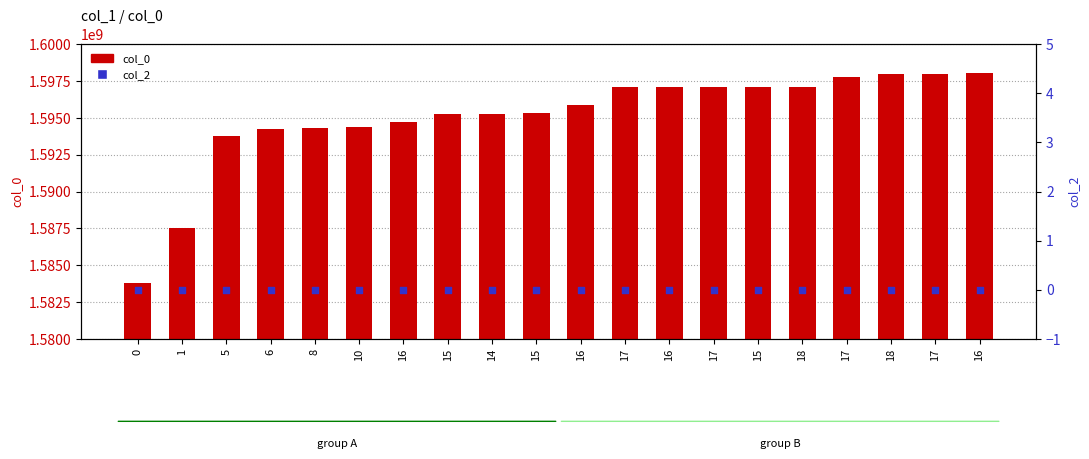

Which series reaches the minimum Y coordinate?

col_2